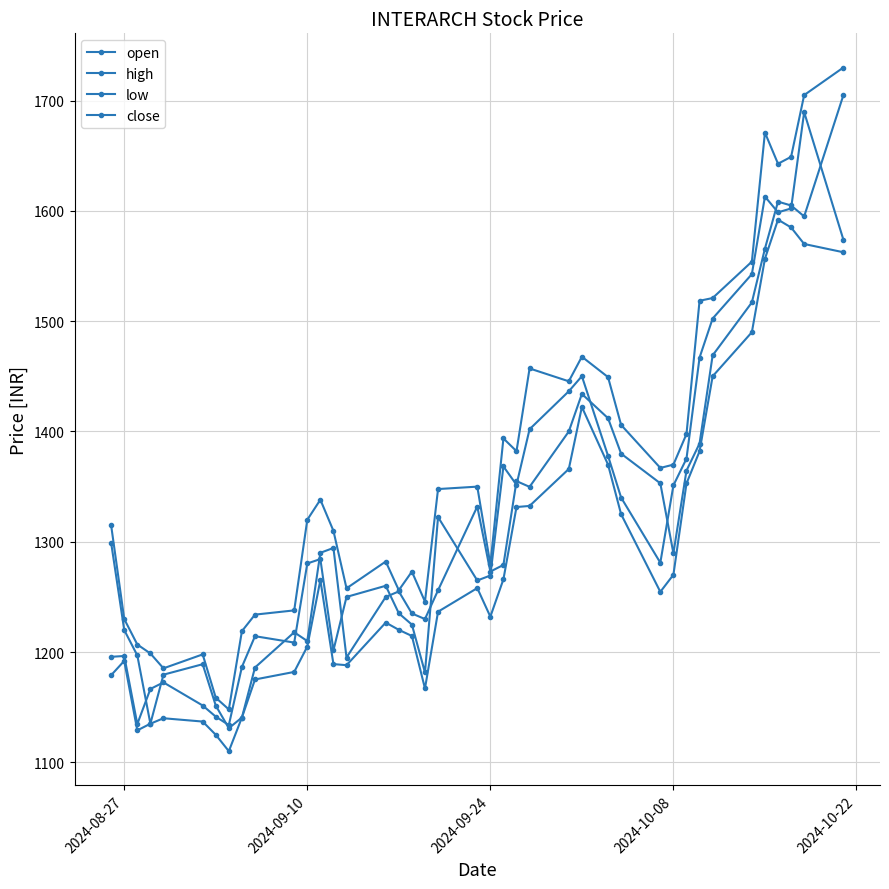

Does the chart have visible grid lines?

Yes